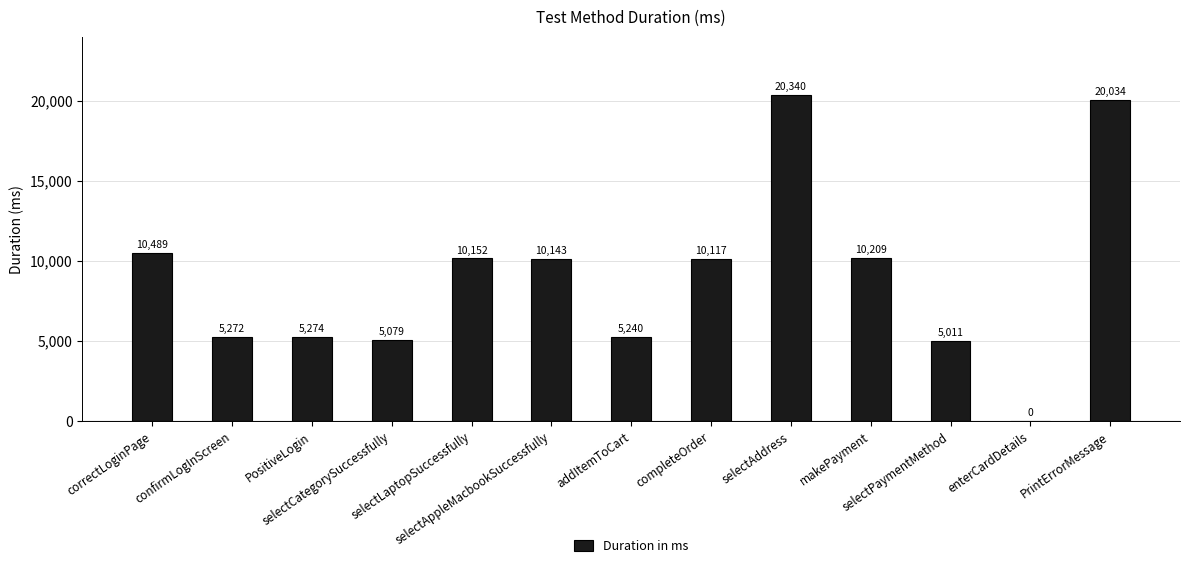

At which label is the value closest to 10170?

selectLaptopSuccessfully